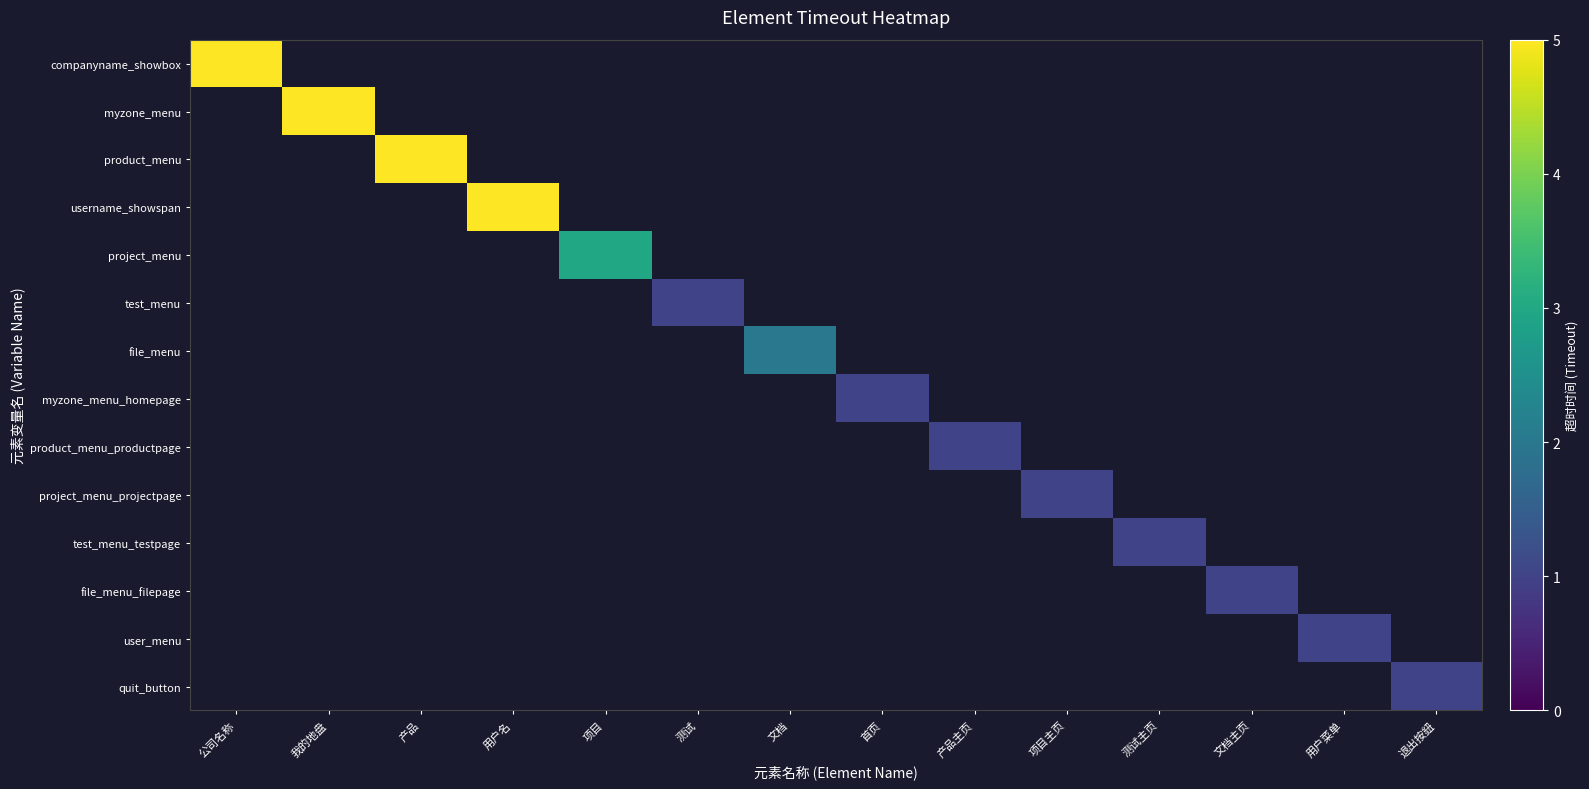

True or false: product_menu has a value of 2.6 at 产品.

False